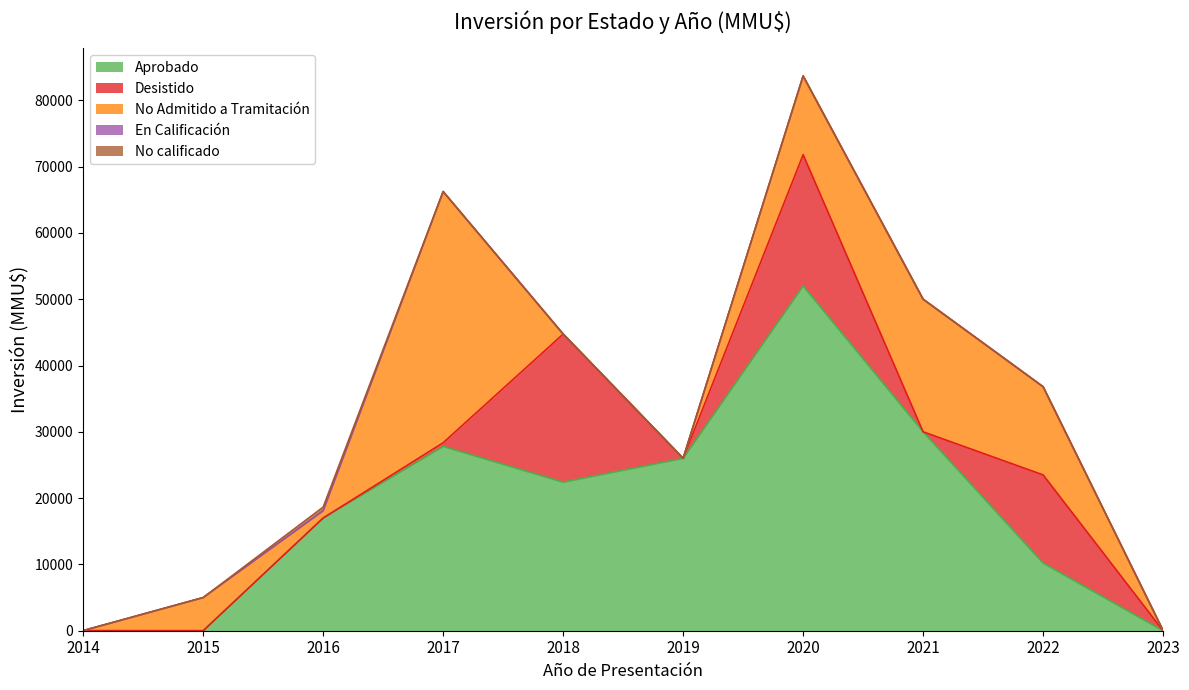

How many lines are shown in the chart?

5